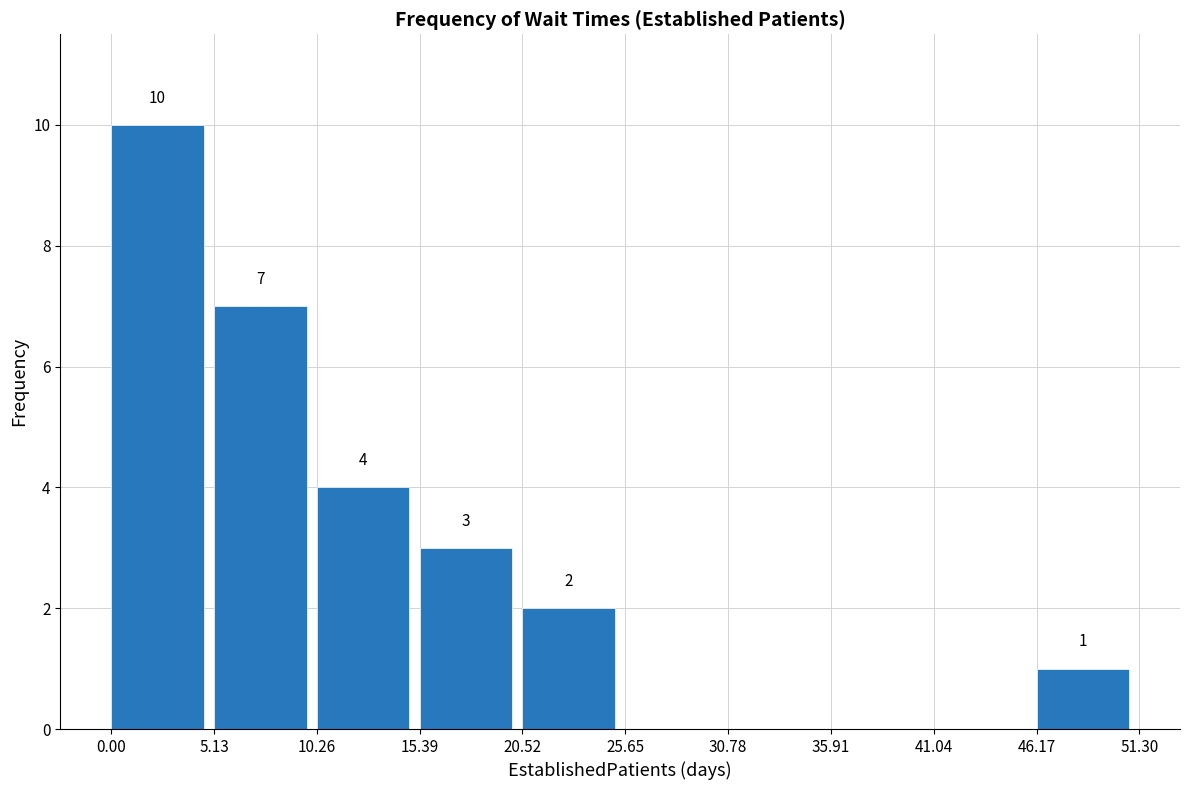

Which range on the x-axis has the tallest bar?

0.00 to 5.13